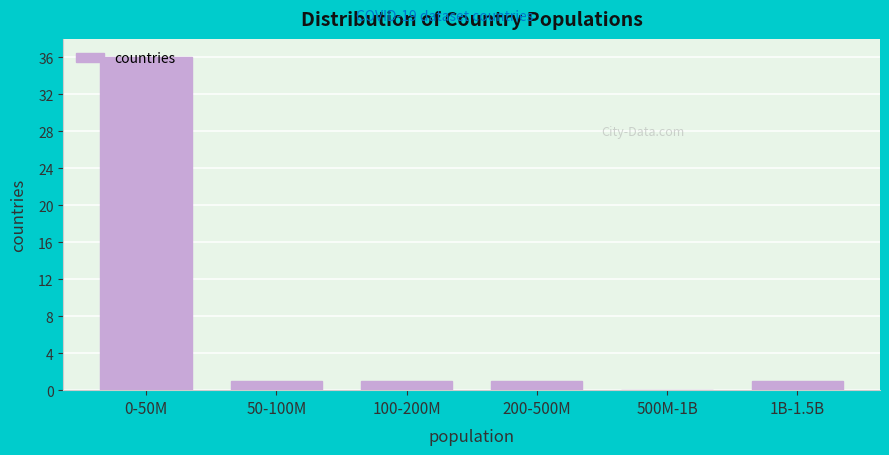

What is the change in value from 500M-1B to 1B-1.5B?

+1